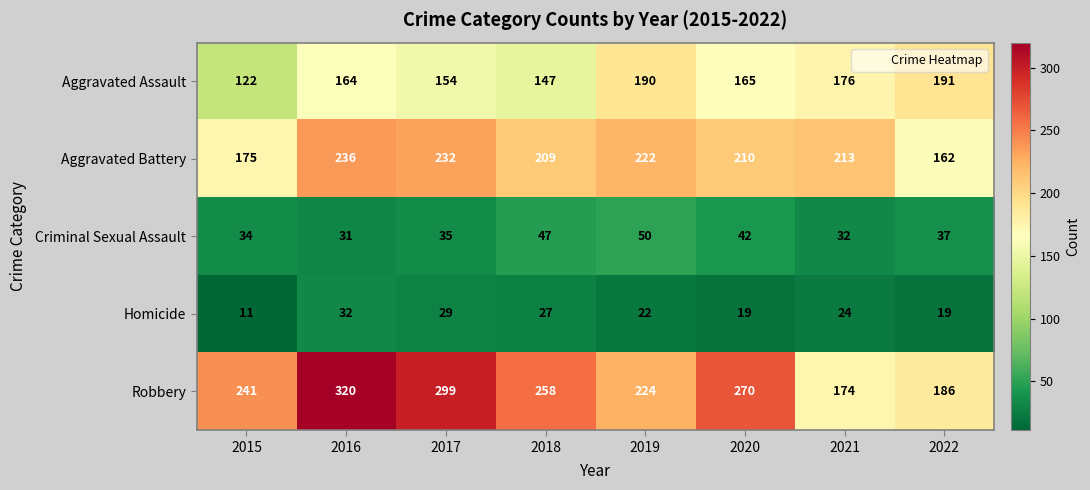

List the series in order of their peak value, highest first.

Robbery, Aggravated Battery, Aggravated Assault, Criminal Sexual Assault, Homicide